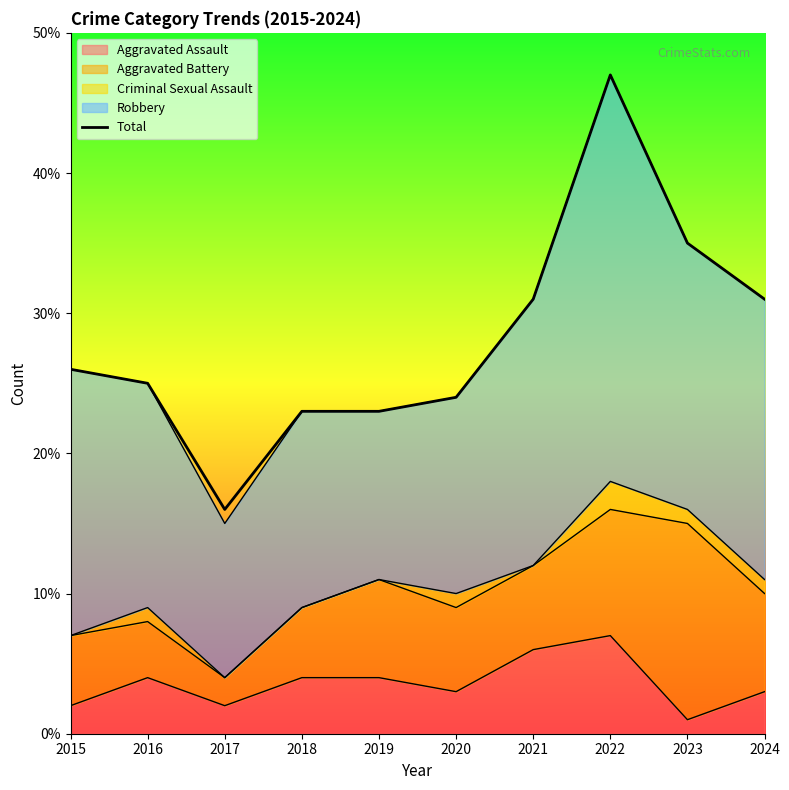

The chart shows a value of 31 at 2024. True or false?

True